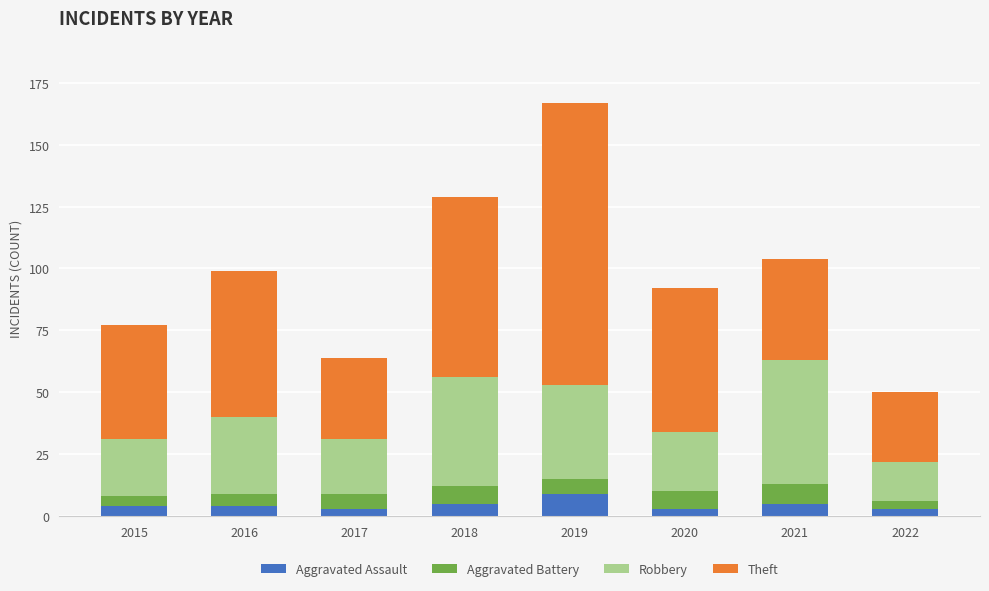

What is the total value across all series at 2019?

167